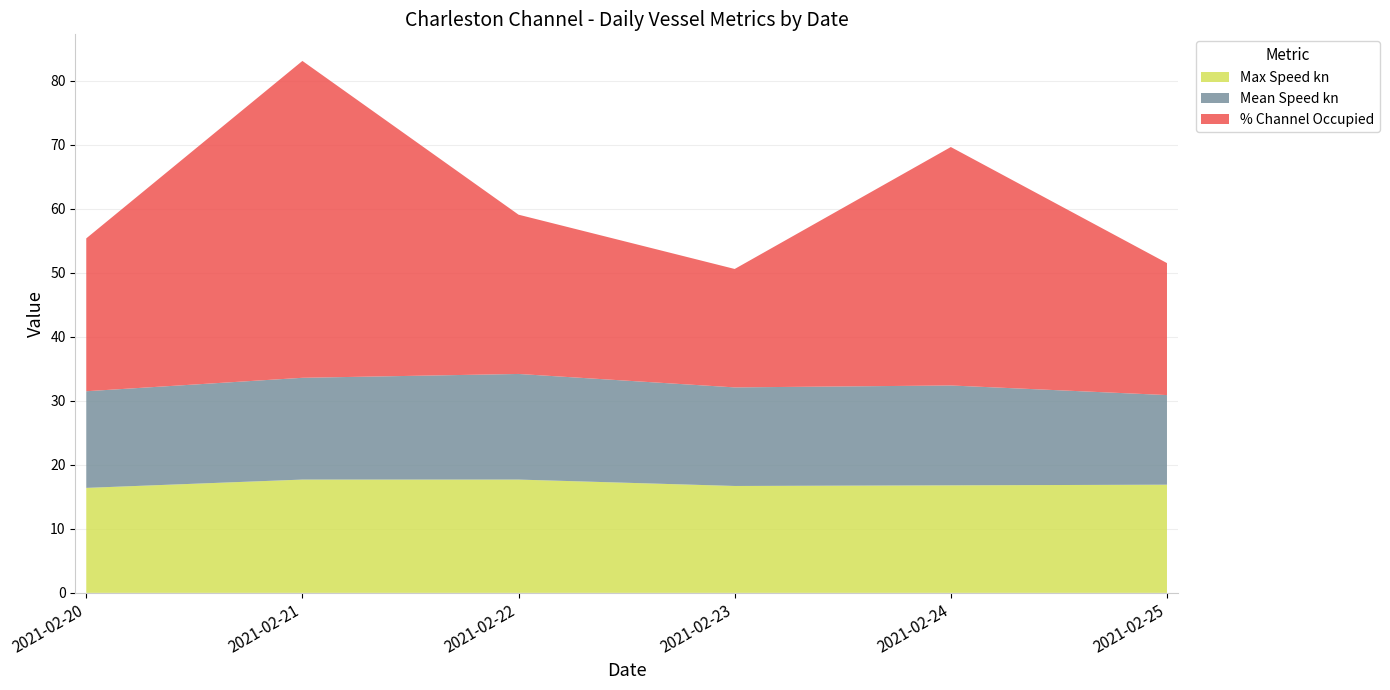

At which category is the sum across all series the highest?

2021-02-21